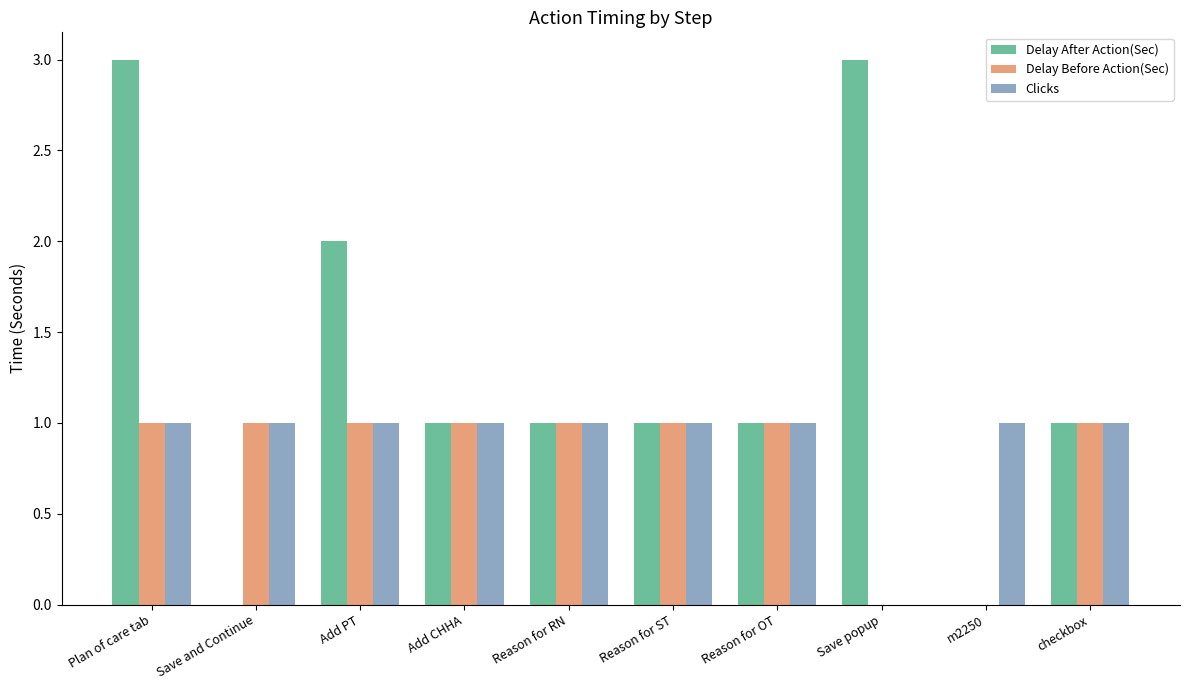

What is the highest value of the Delay Before Action(Sec) series?

1